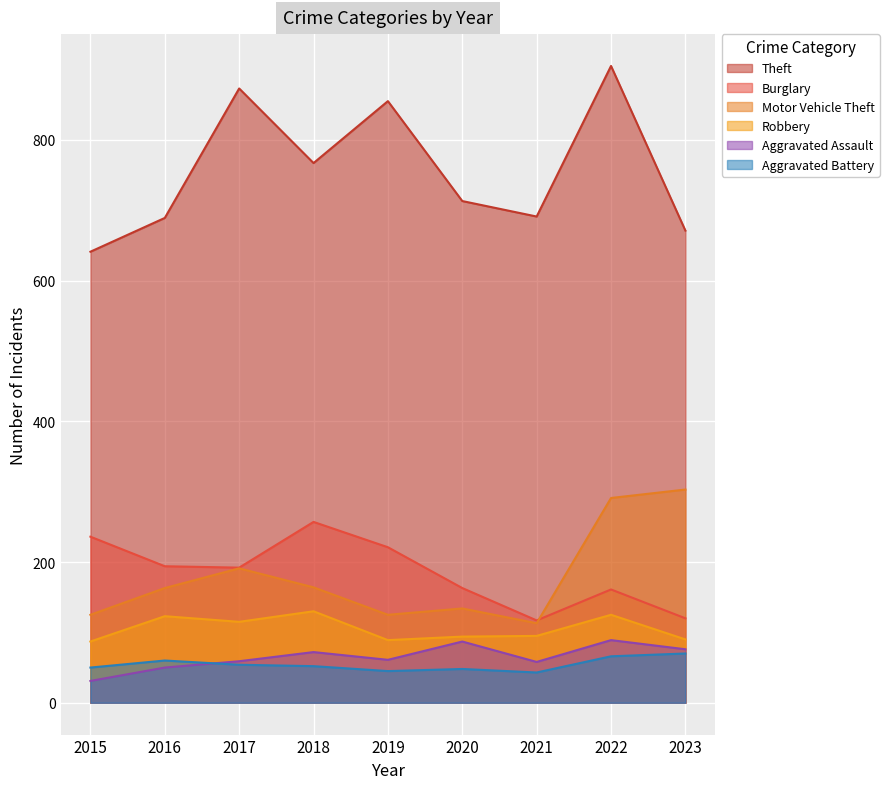

At which label does Theft first exceed 713?

2017